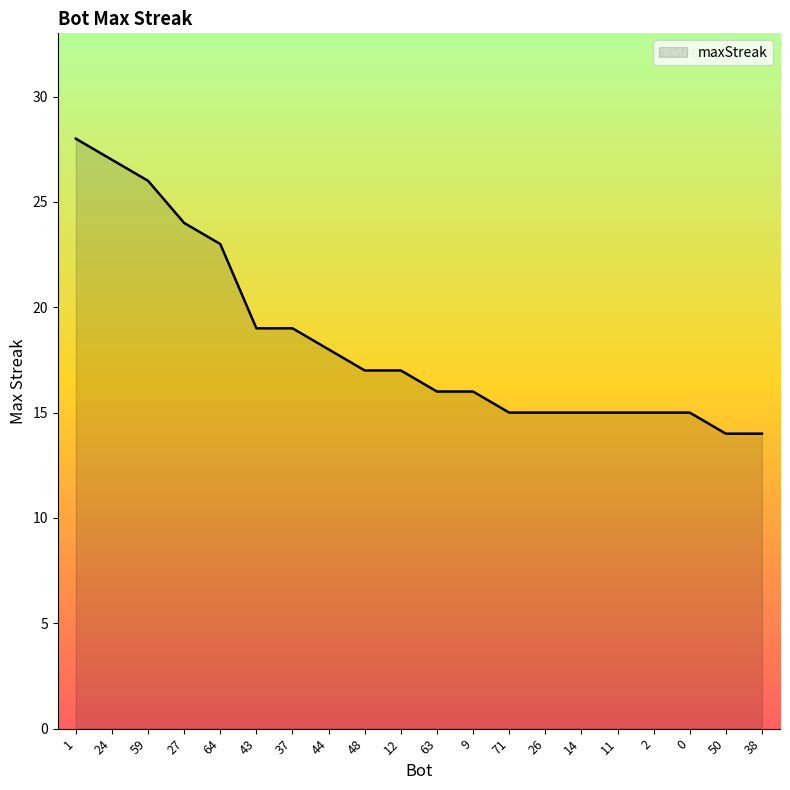

What is the change in value from 27 to 48?

-7